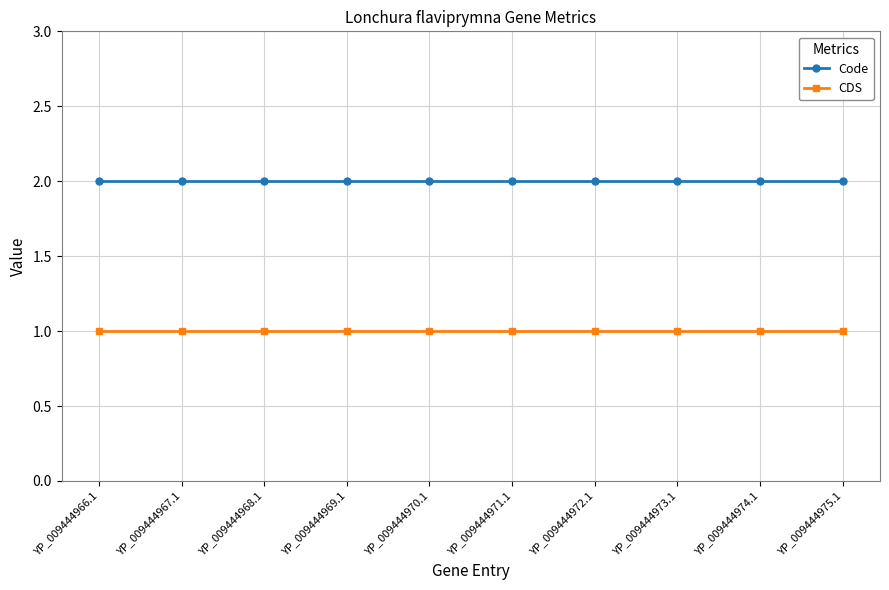

Reading left to right, extract all data points from this chart.

Code: 2	2	2	2	2	2	2	2	2	2
CDS: 1	1	1	1	1	1	1	1	1	1